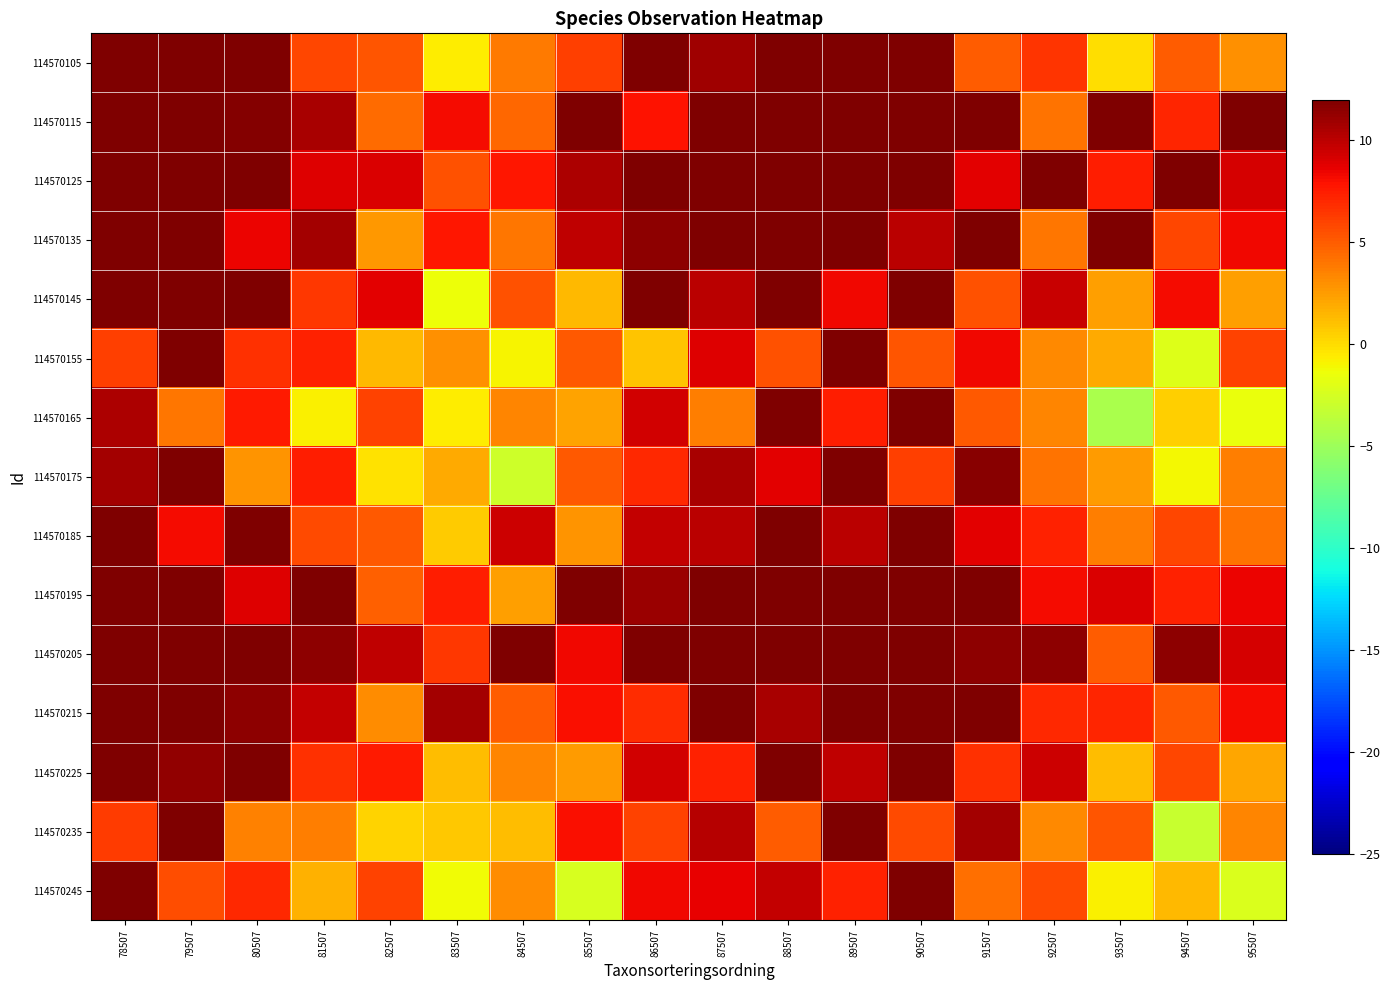

How many series are shown in this chart?

15